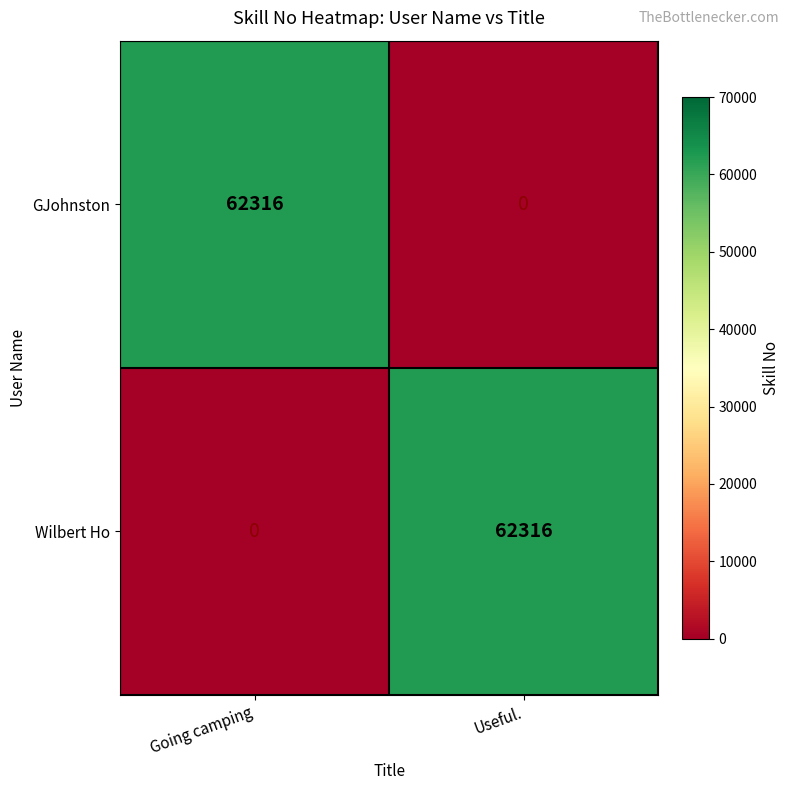

Where is Wilbert Ho nearest to the value 31158?

Going camping